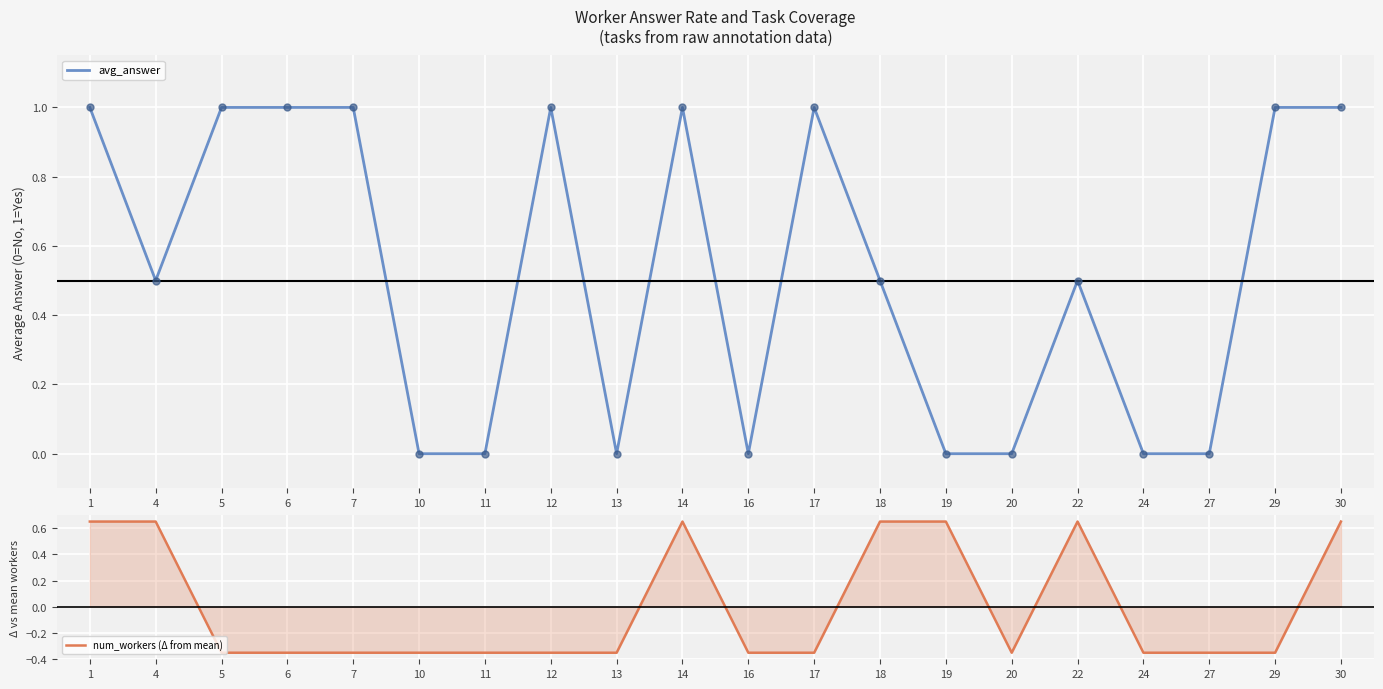

Which series contains the lowest Y value?

num_workers (Δ from mean)